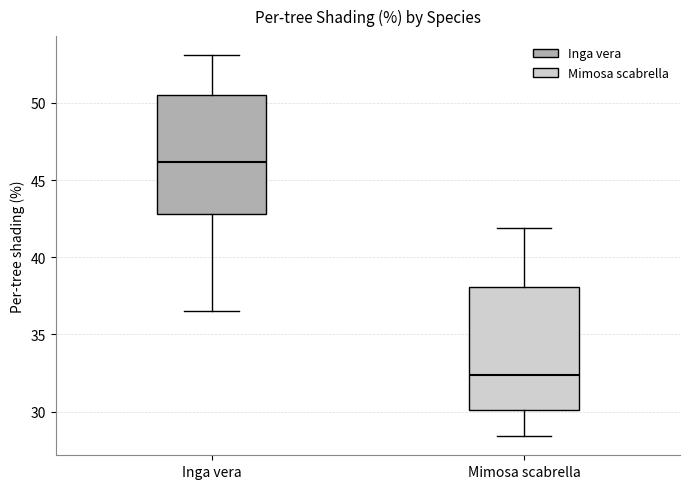

Which box has the highest median line?

Inga vera